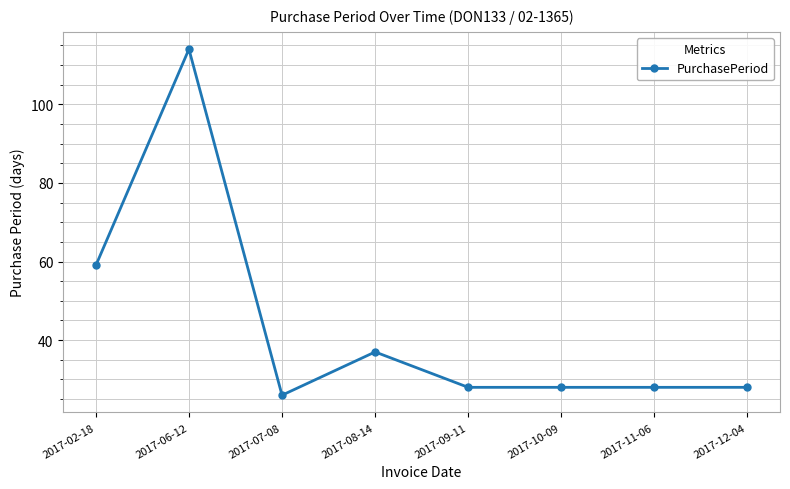

What is the ratio of the value at 2017-10-09 to the value at 2017-06-12?

0.2